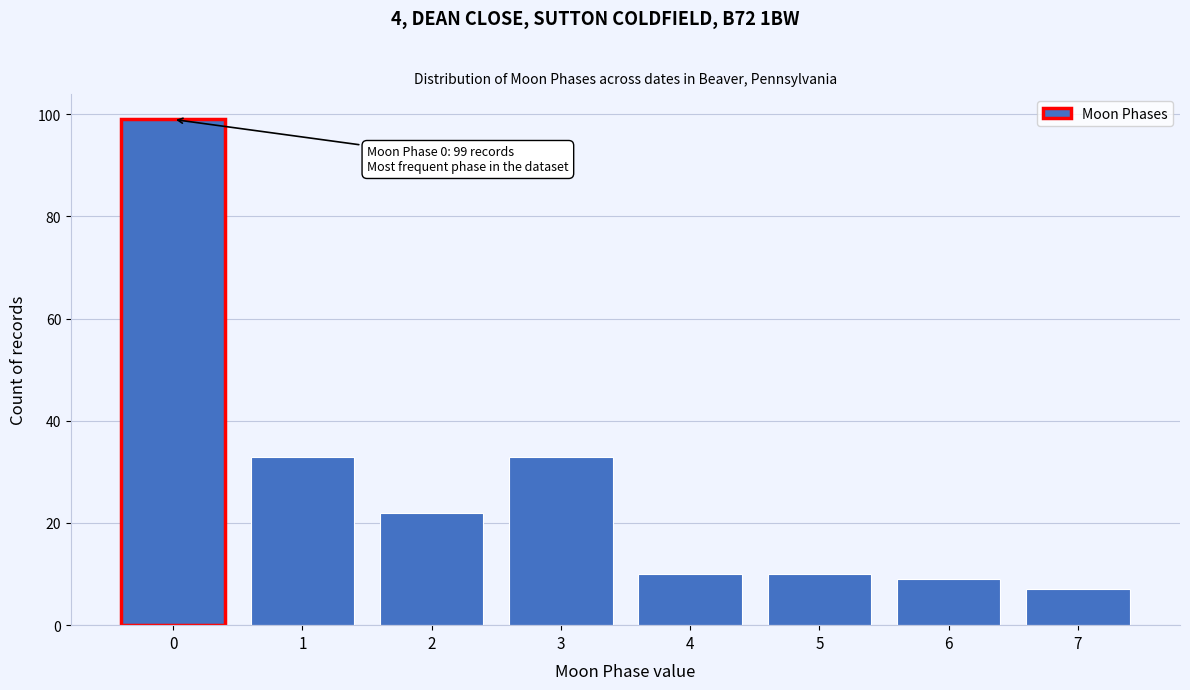

Reading left to right, list all the values displayed in this chart.

0=99	1=33	2=22	3=33	4=10	5=10	6=9	7=7